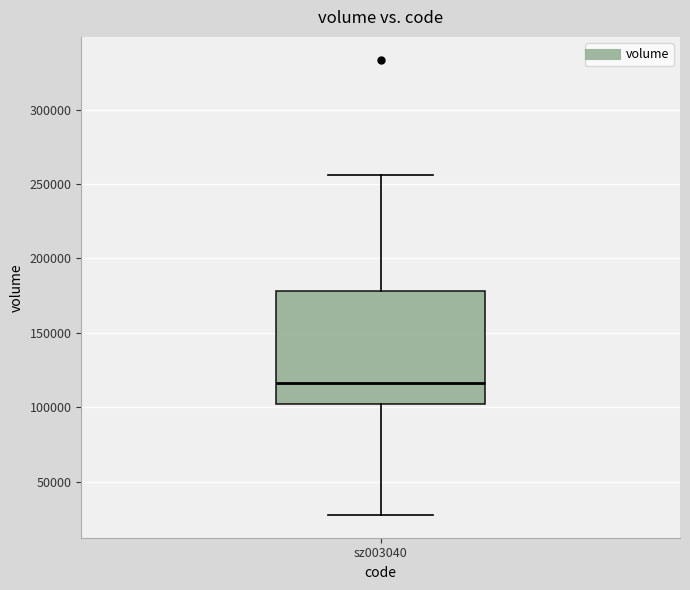

Read this box plot against the y-axis: the position of the median line, the range covered by the box, and the ends of both whiskers. The values are not printed on the chart, so give them approximately, as read against the axis.

median 115000, box 100000 to 180000, whiskers 30000 to 255000